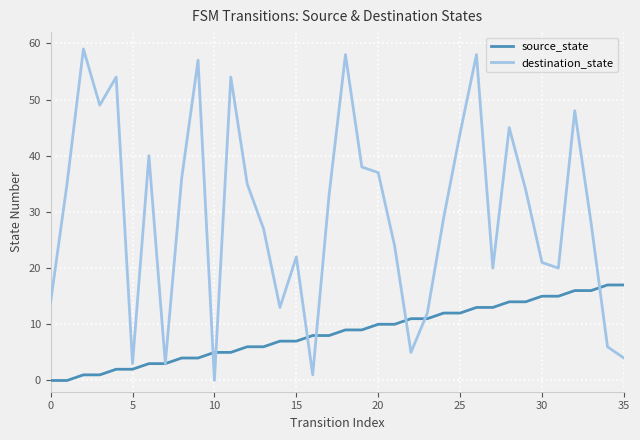

Which series has the largest range (max minus min)?

destination_state